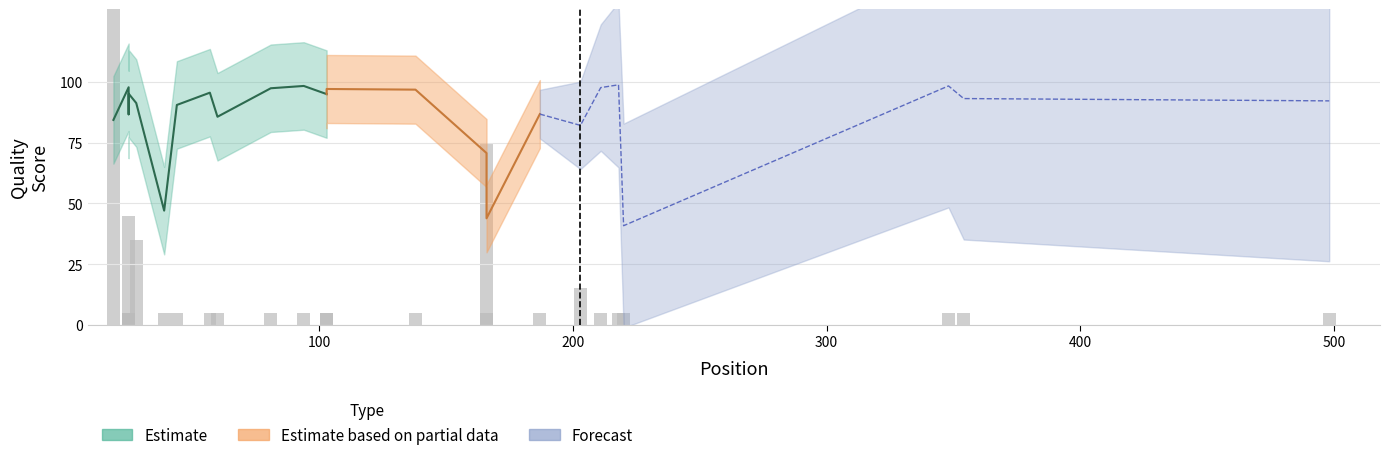

What position from the right is 19?

6